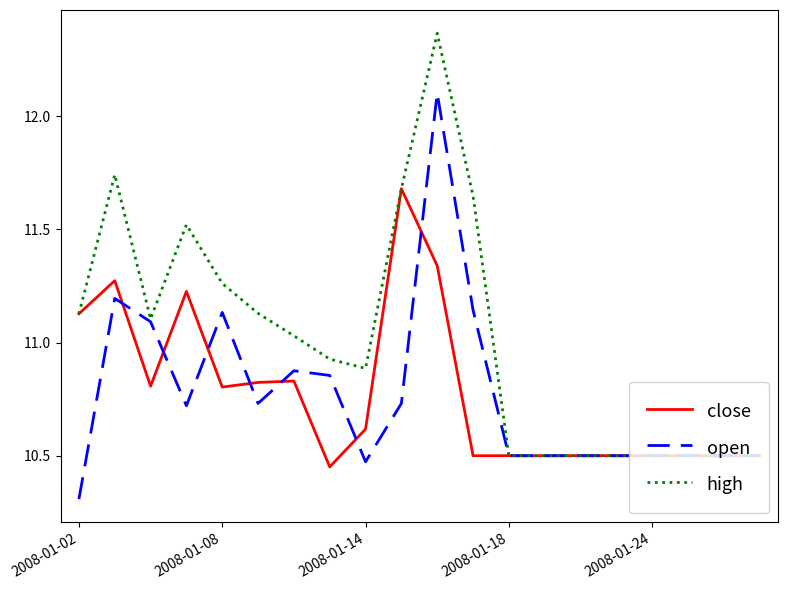

Rank the series by their maximum value, from highest to lowest.

high, open, close